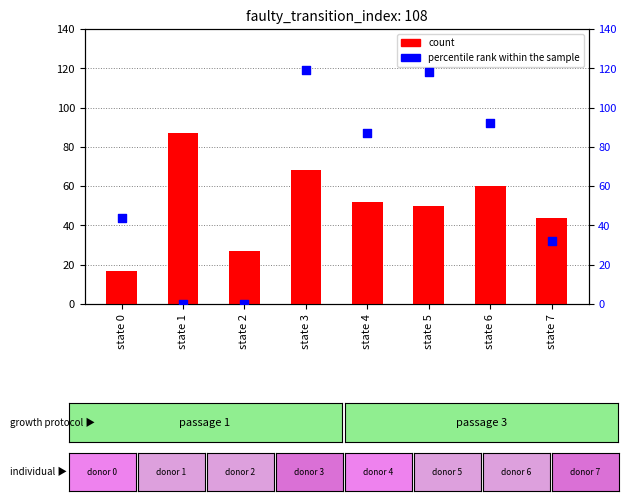

What is the total value across all series at state 3?

187